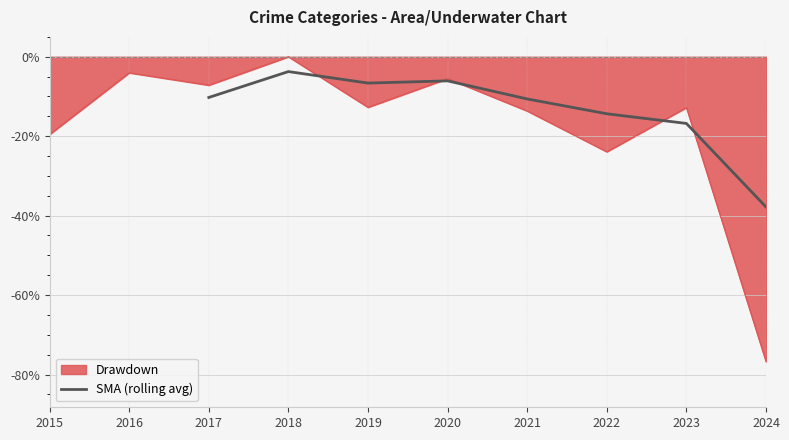

The value of SMA (rolling avg) at 2024 is -37.8. True or false?

True